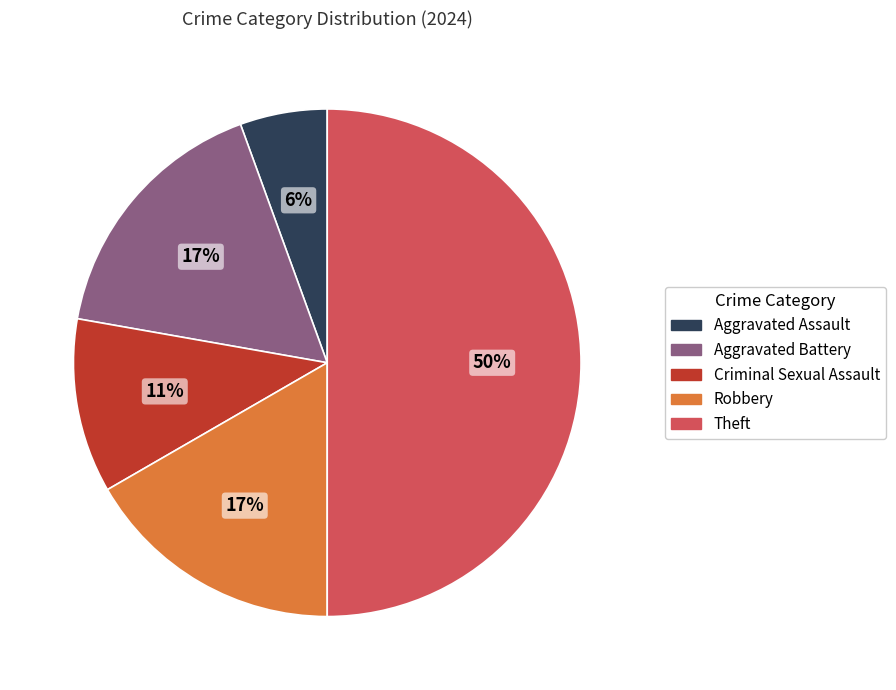

Is it true that Aggravated Assault is 6% of the pie?

True